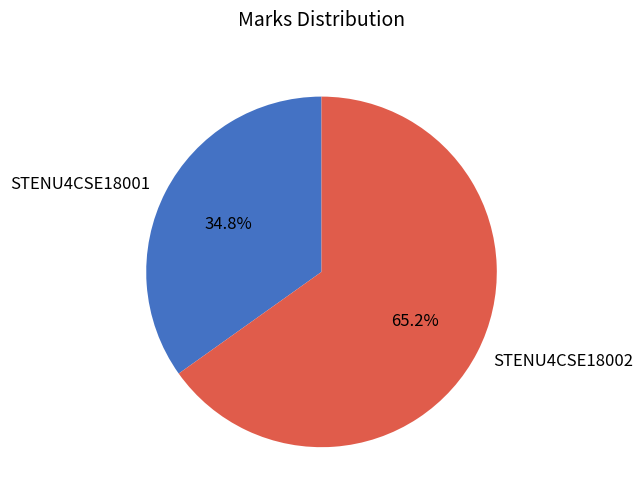

The STENU4CSE18001 slice represents 46% of the pie. True or false?

False